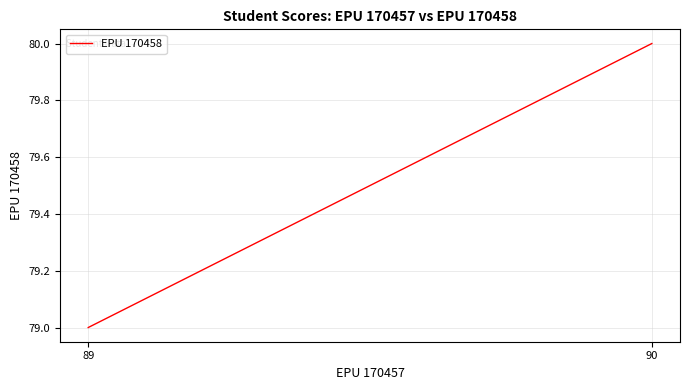

At which label is the value closest to 79?

89